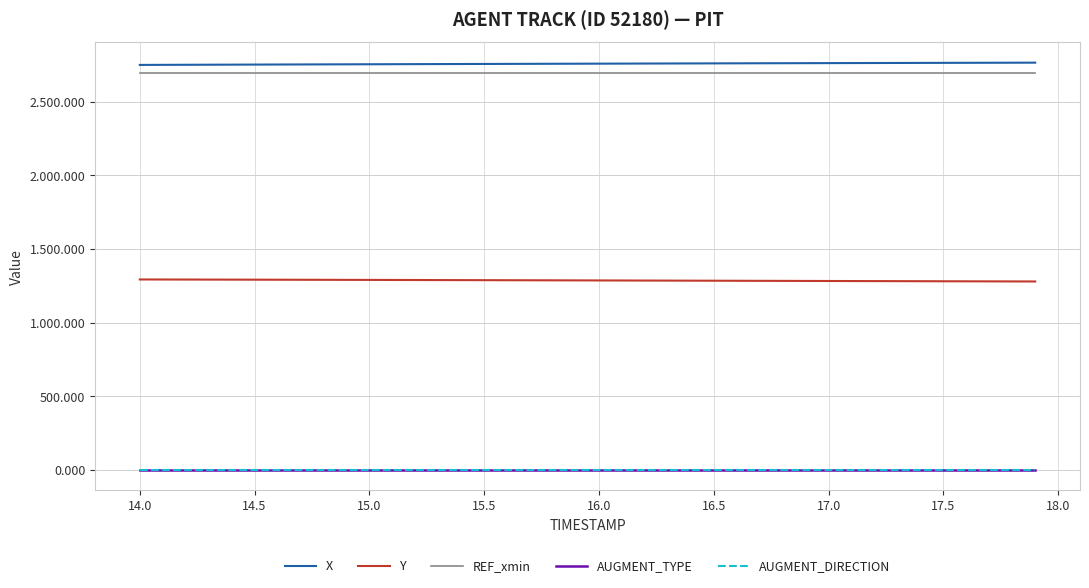

True or false: AUGMENT_TYPE and REF_xmin cross at least once.

False